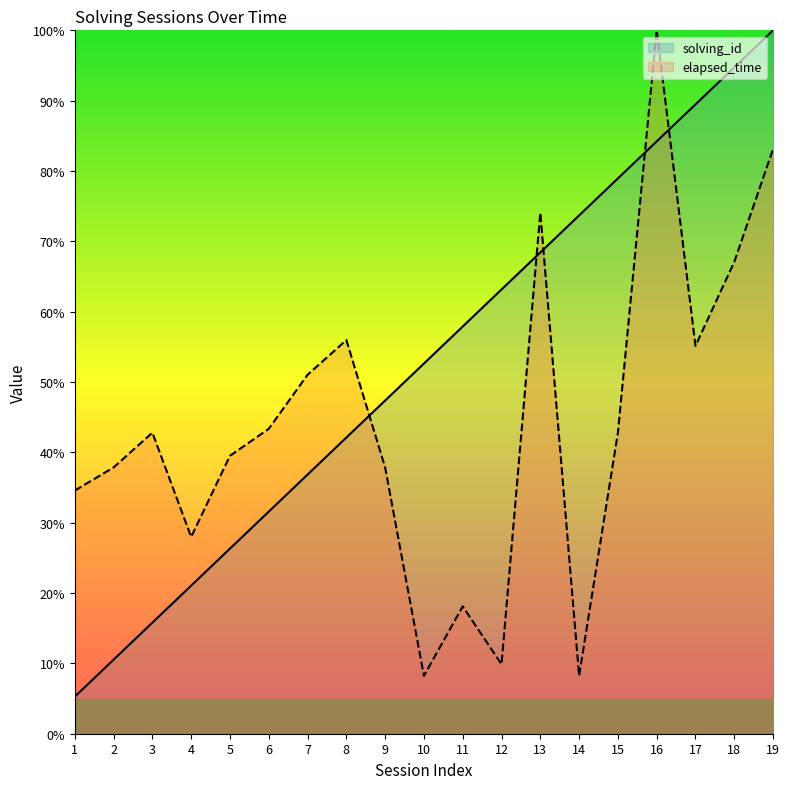

Which series has the largest total across all categories?

solving_id